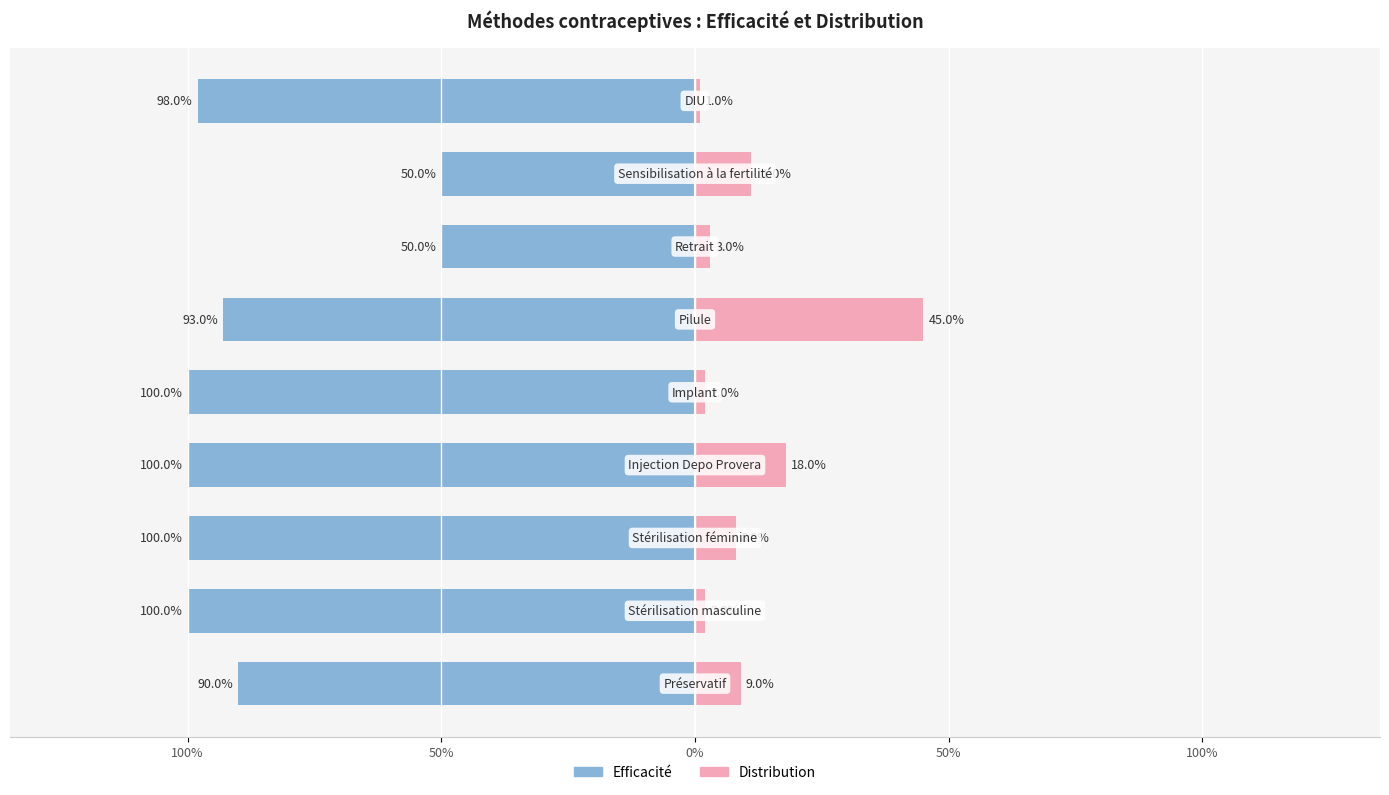

How many groups of bars are there?

9